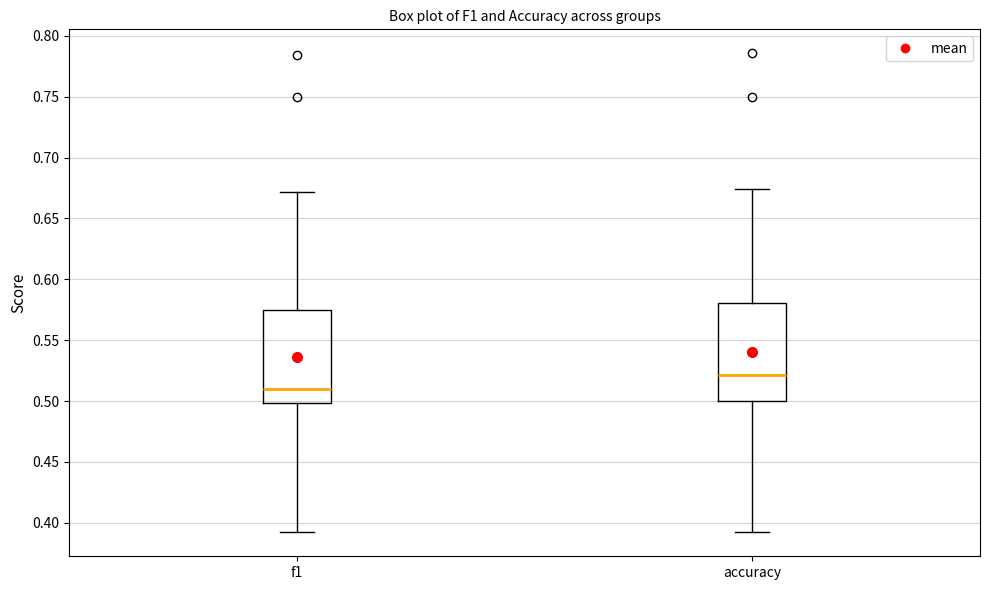

Which box's median line is the lowest?

f1